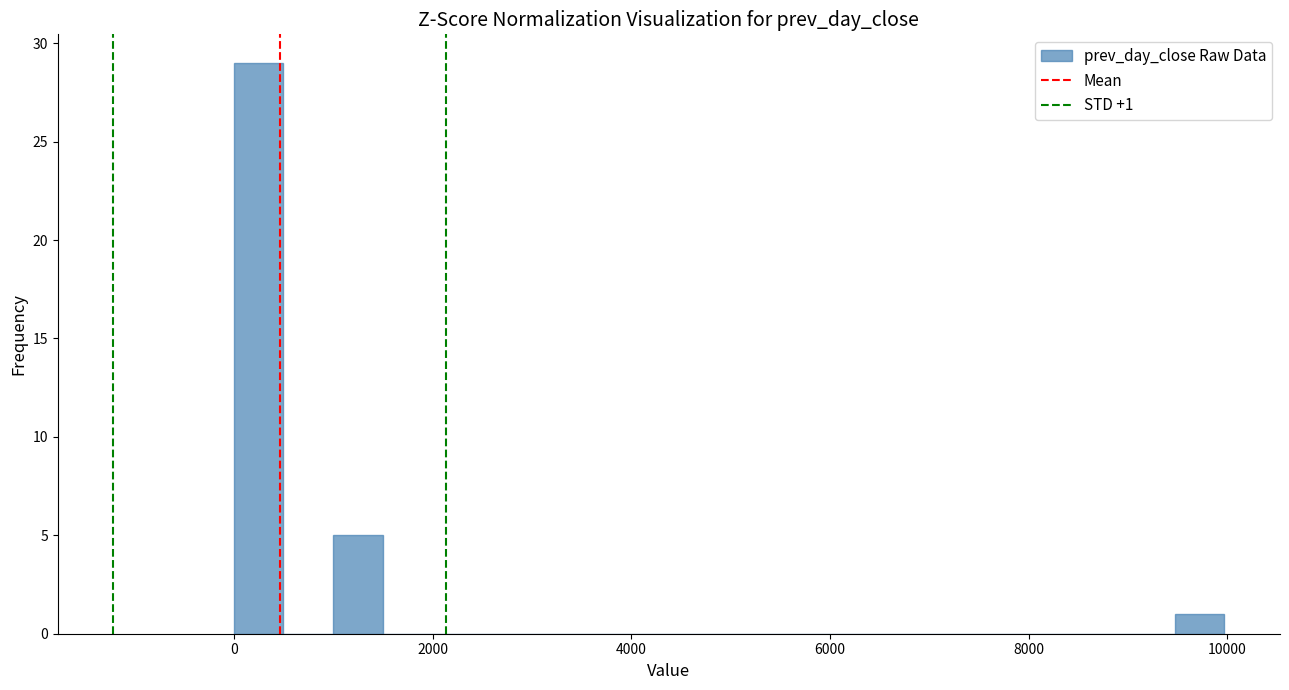

Read against the x-axis, roughly where is the centre of the tallest bar?

200